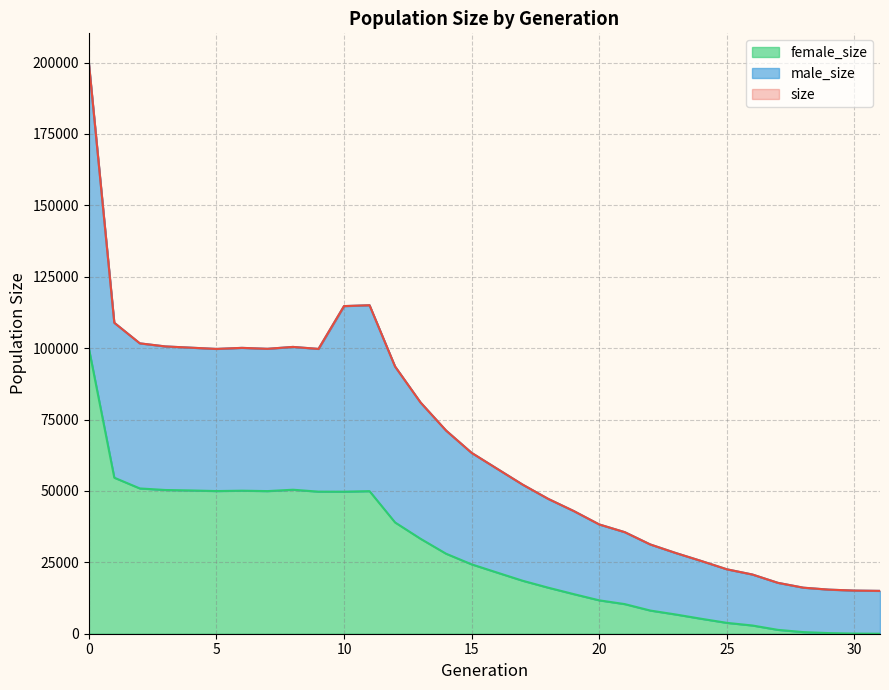

Between 7 and 19, which series saw the biggest shift?

size